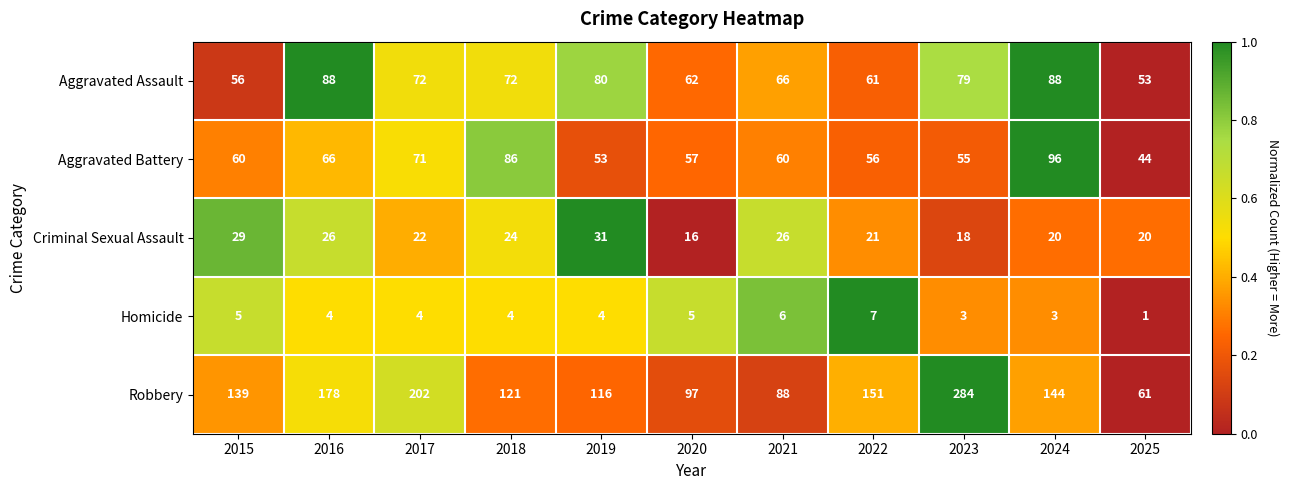

How many distinct data groups are displayed?

5